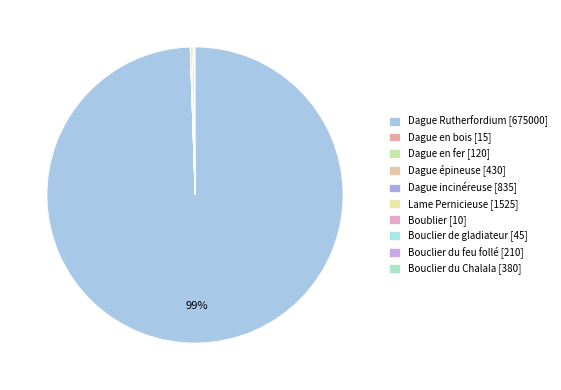

True or false: Dague en bois accounts for 8% of the total.

False